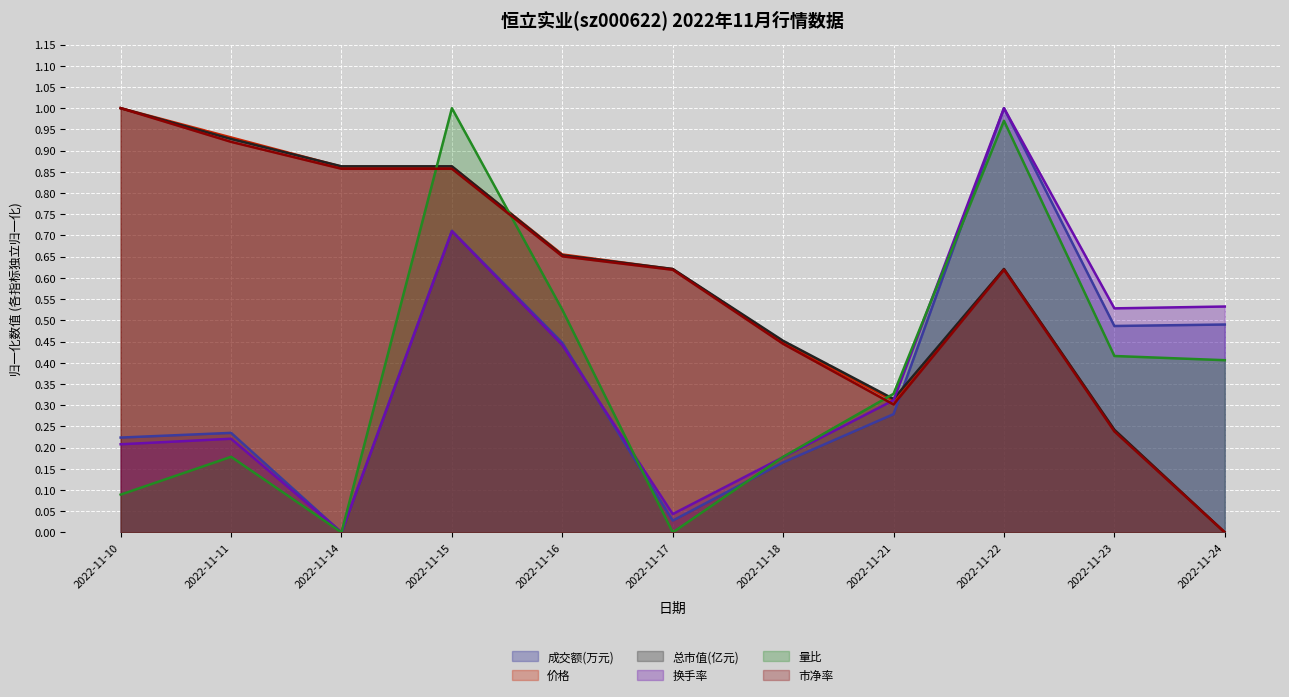

Reading left to right, transcribe all the data shown in this chart.

成交额(万元): 0.2	0.2	0.0	0.7	0.4	0.0	0.2	0.3	1.0	0.5	0.5
价格: 1.0	0.9	0.9	0.9	0.7	0.6	0.4	0.3	0.6	0.2	0.0
总市值(亿元): 1.0	0.9	0.9	0.9	0.7	0.6	0.5	0.3	0.6	0.2	0.0
换手率: 0.2	0.2	0.0	0.7	0.4	0.0	0.2	0.3	1.0	0.5	0.5
量比: 0.1	0.2	0.0	1.0	0.5	0.0	0.2	0.3	1.0	0.4	0.4
市净率: 1.0	0.9	0.9	0.9	0.7	0.6	0.4	0.3	0.6	0.2	0.0